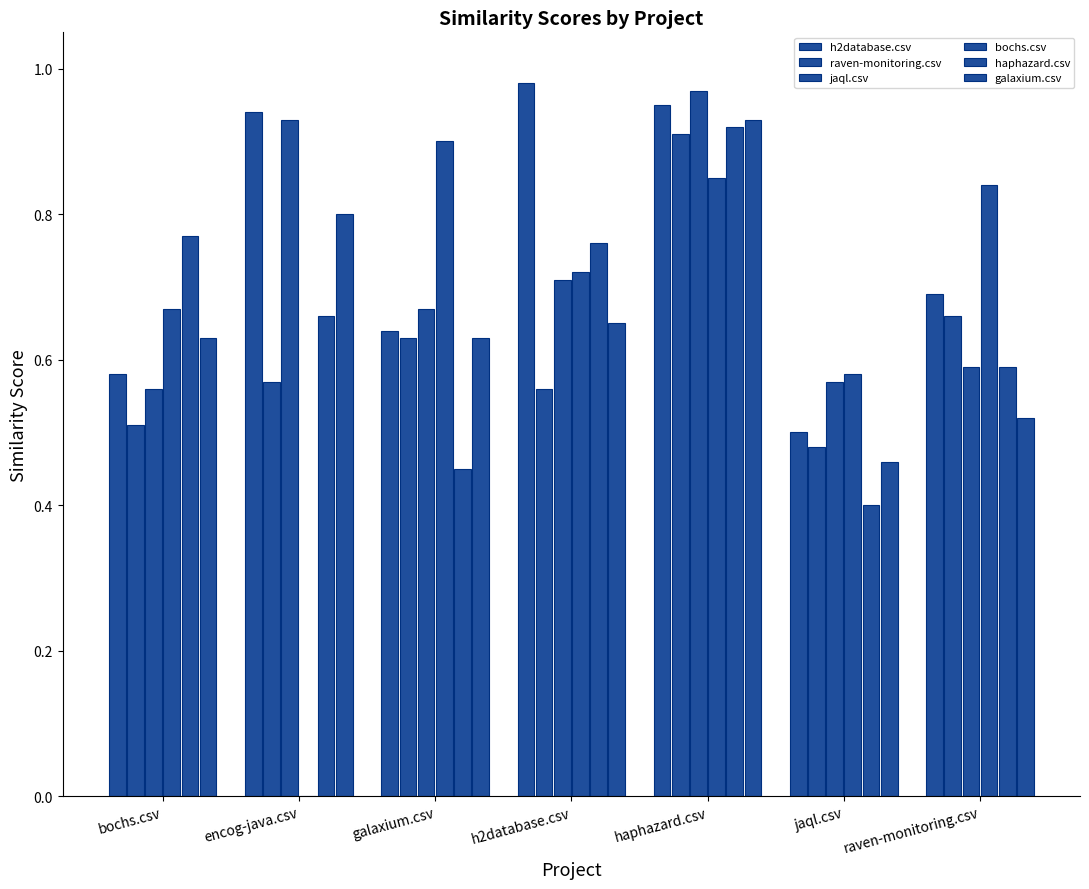

Which label corresponds to the smallest value in the chart?

encog-java.csv